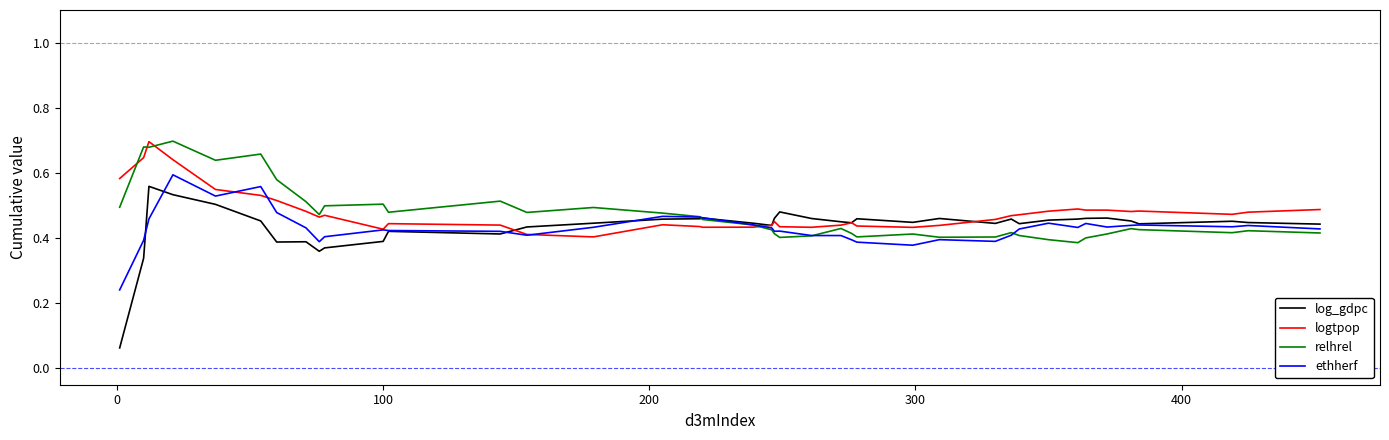

Which series has the widest spread of values?

log_gdpc